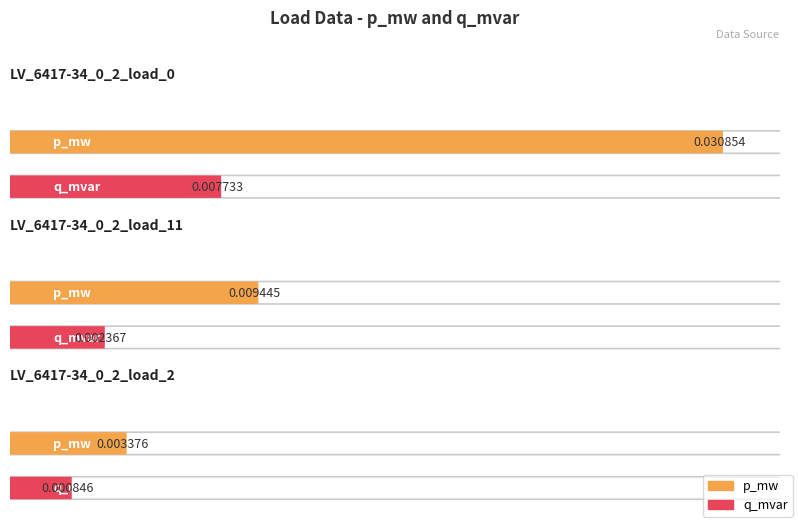

Count the number of categories in the chart.

3